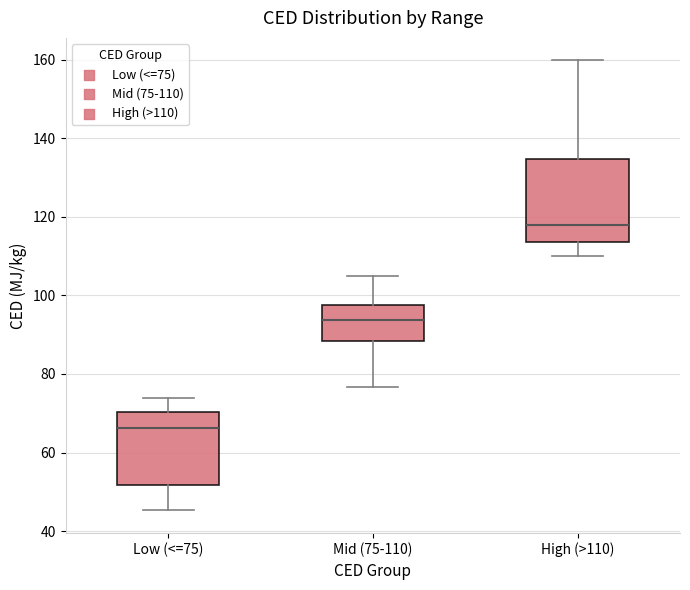

Which box has the lowest median line?

Low (<=75)